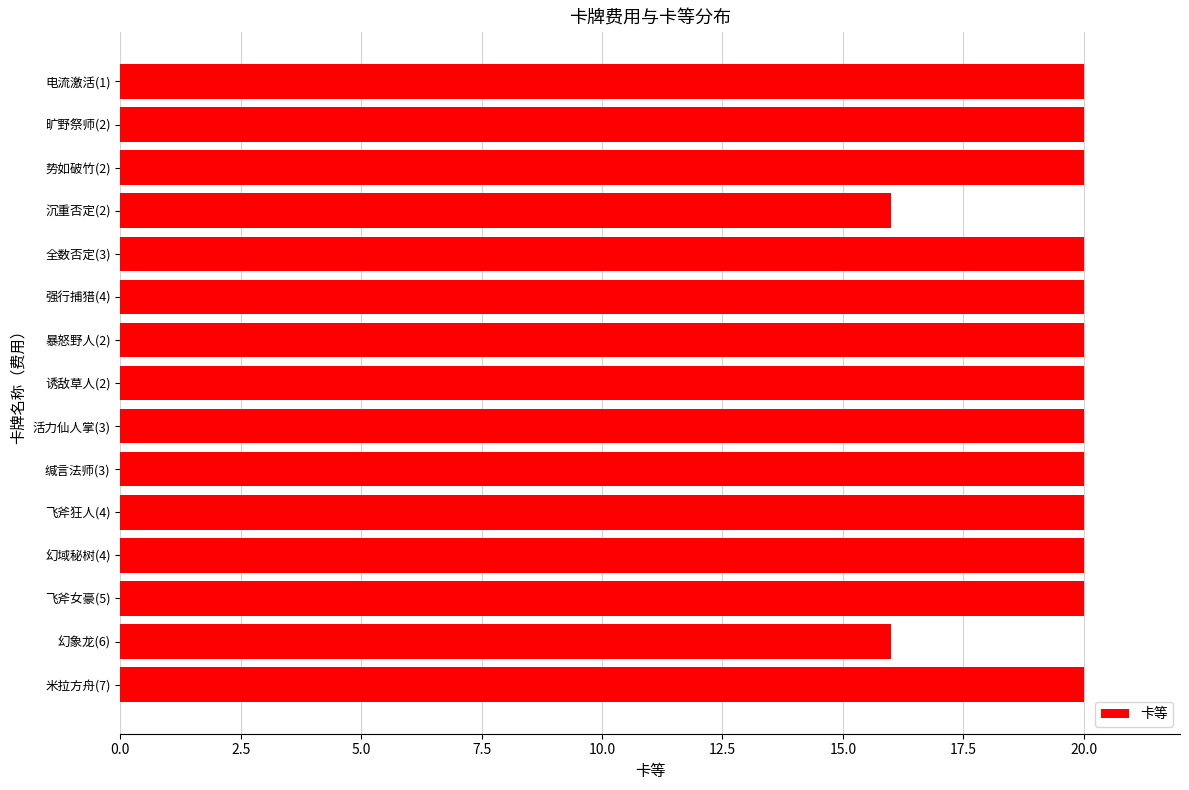

True or false: the data shows 16 at 幻象龙(6).

True